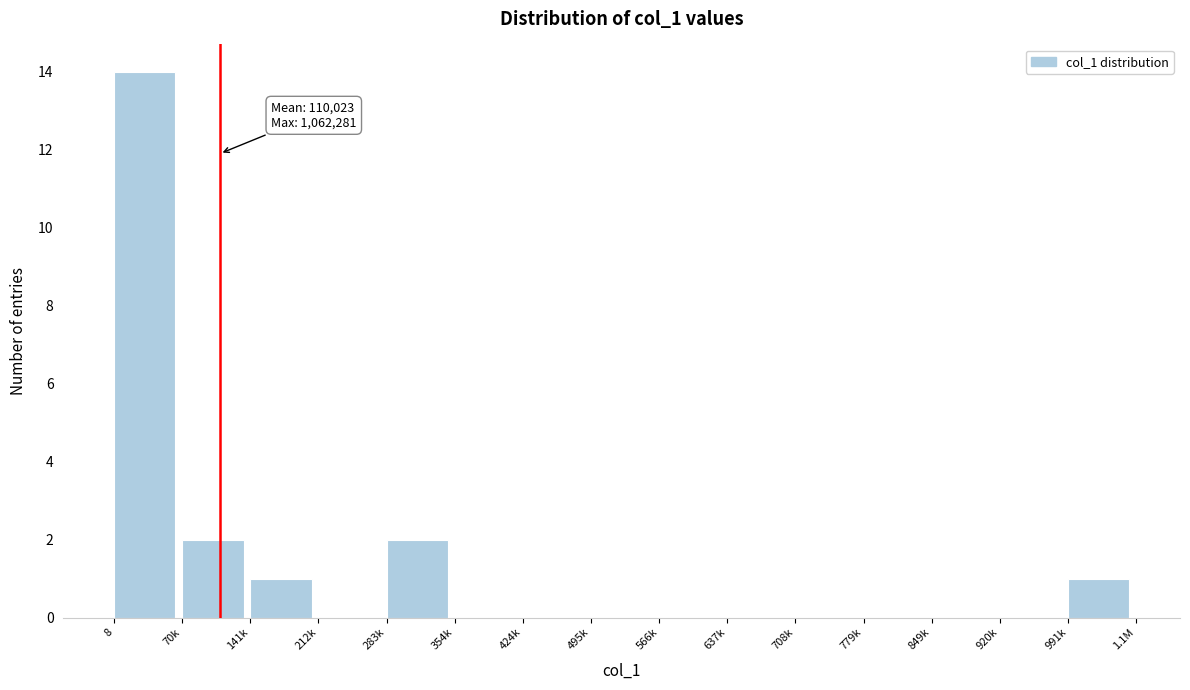

Reading left to right, what are all the values shown in this chart?

8=14	70k=2	141k=1	212k=0	283k=2	354k=0	424k=0	495k=0	566k=0	637k=0	708k=0	779k=0	849k=0	920k=0	991k=1